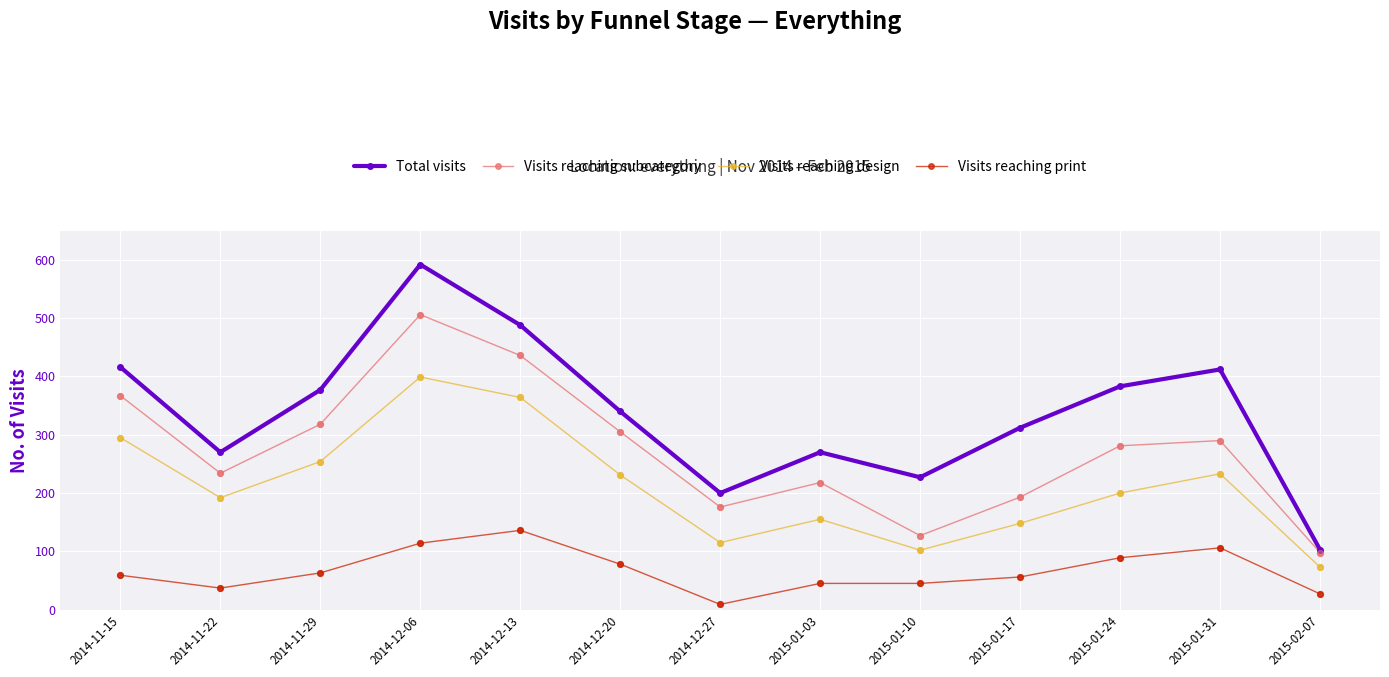

What is the spread (max minus min) of values at 2014-11-29?

314